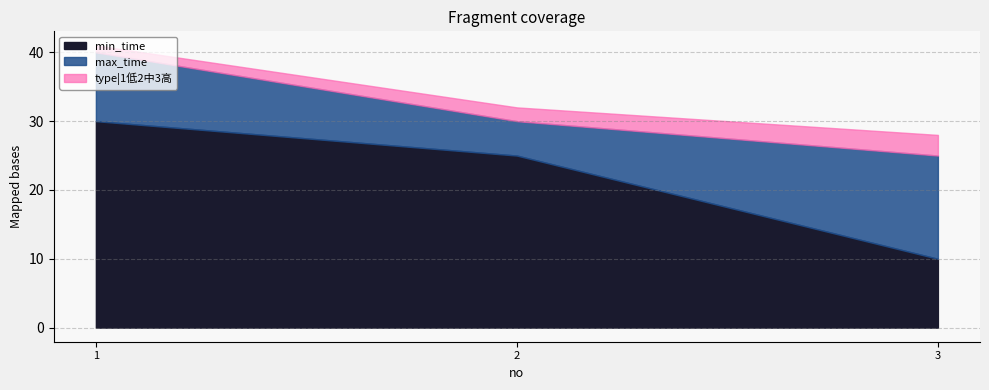

What is the sum of the type|1低2中3高 values at 3 and 2?

5